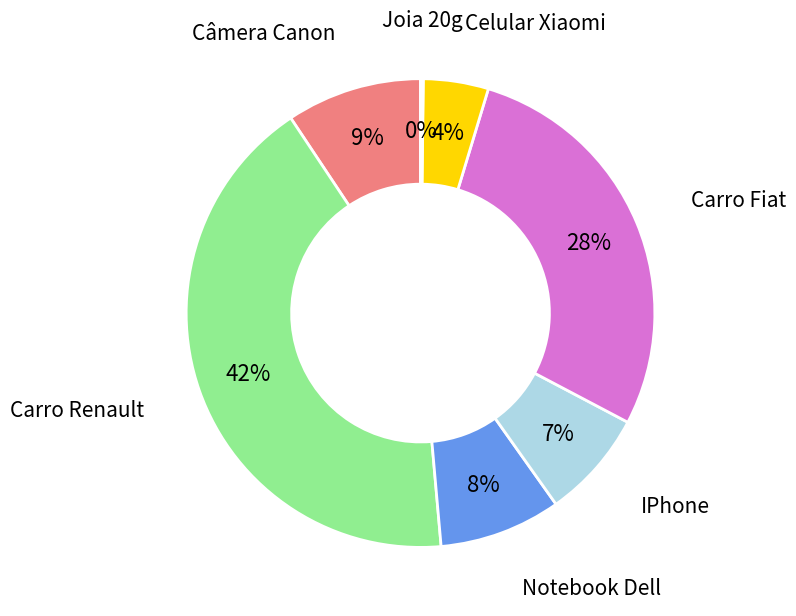

To the nearest percent, what percentage of the pie is Câmera Canon?

9%